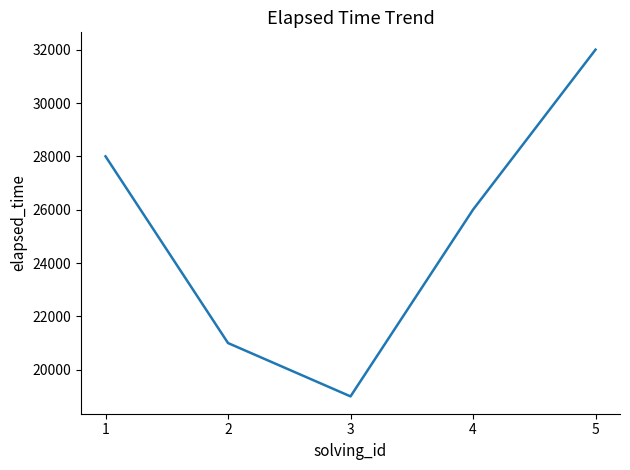

Reading left to right, transcribe all the data shown in this chart.

1=28000	2=21000	3=19000	4=26000	5=32000